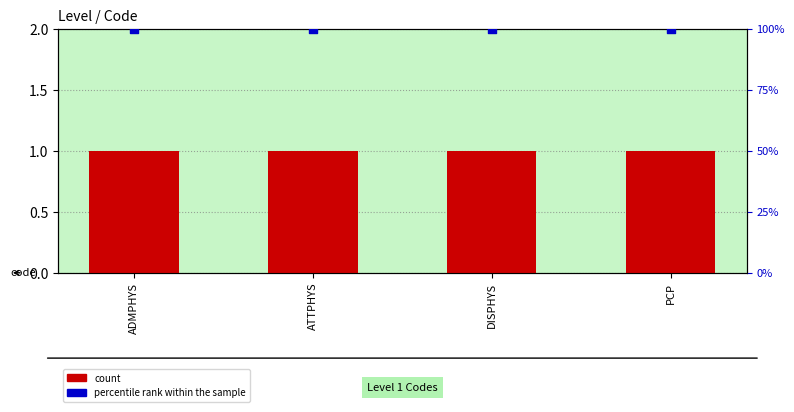

Which series has the largest total across all categories?

percentile rank within the sample